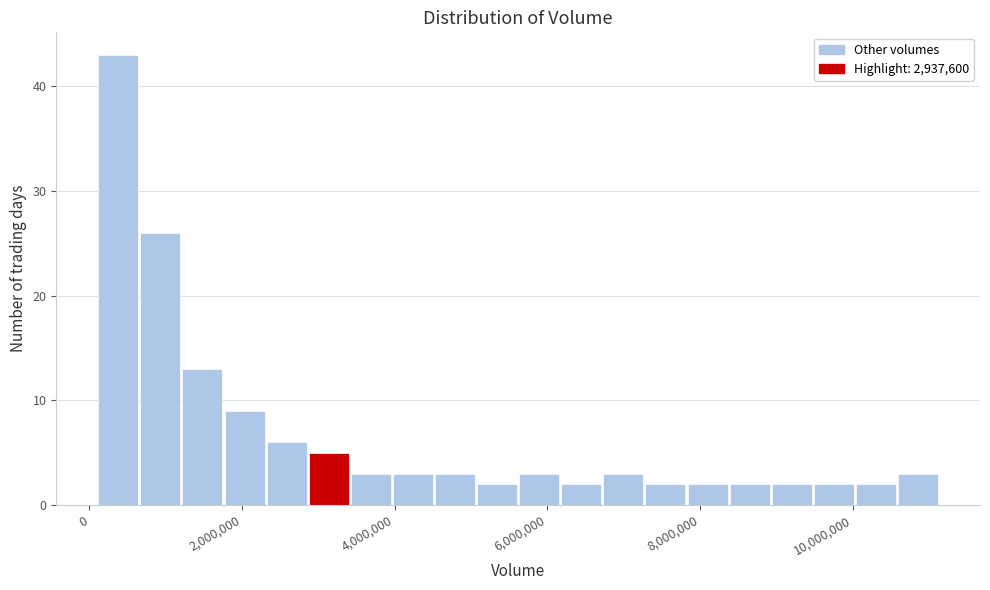

Read against the x-axis, roughly where is the centre of the tallest bar?

400000